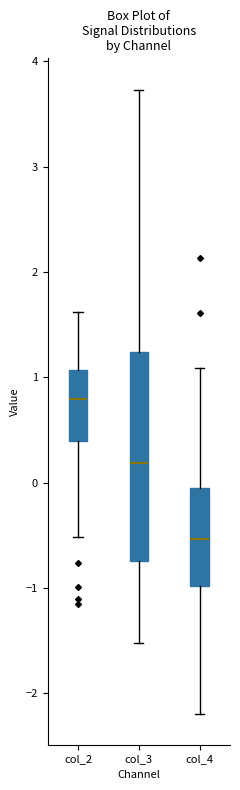

Where does the upper whisker of the box for col_4 end on the y-axis? The values are not printed on the chart, so give them approximately, as read against the axis.

1.1